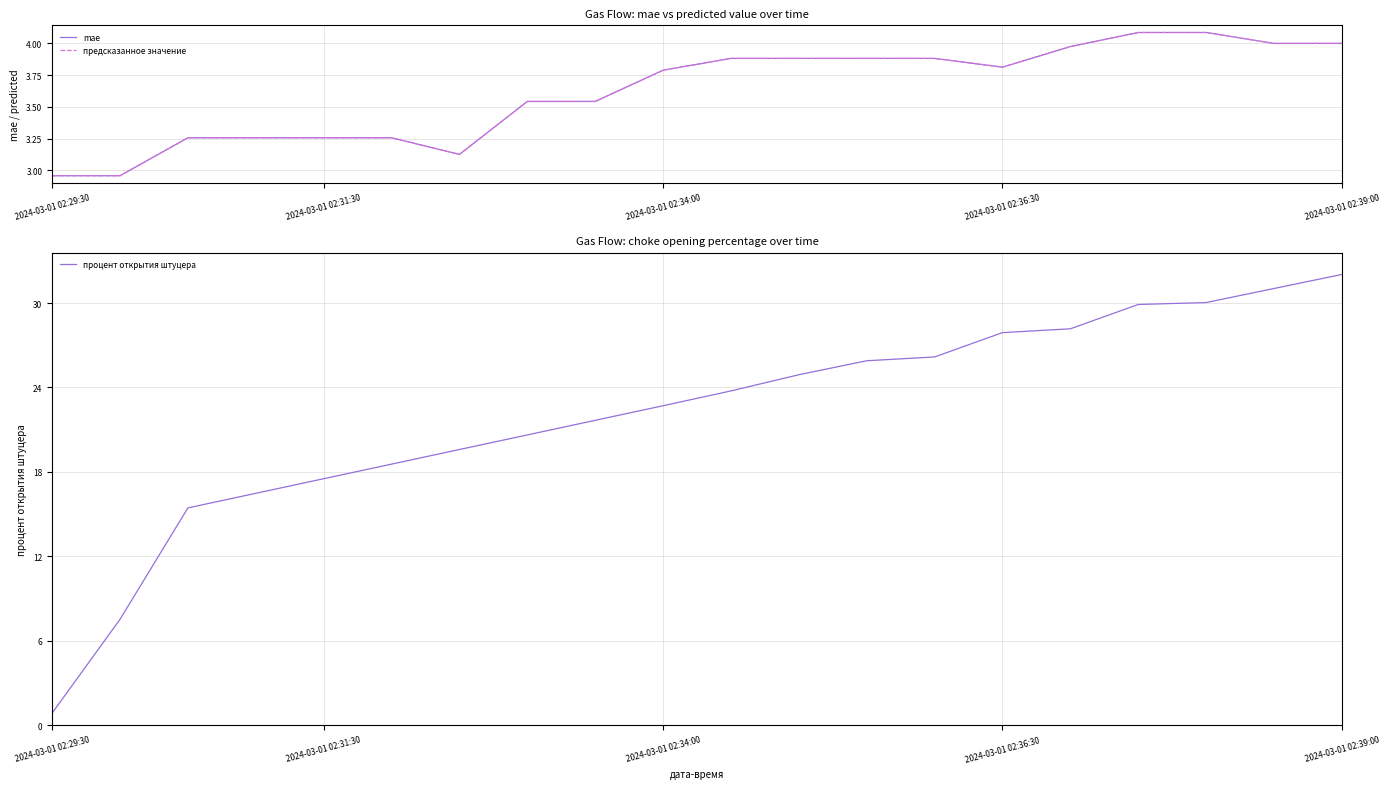

Does the chart have visible grid lines?

Yes